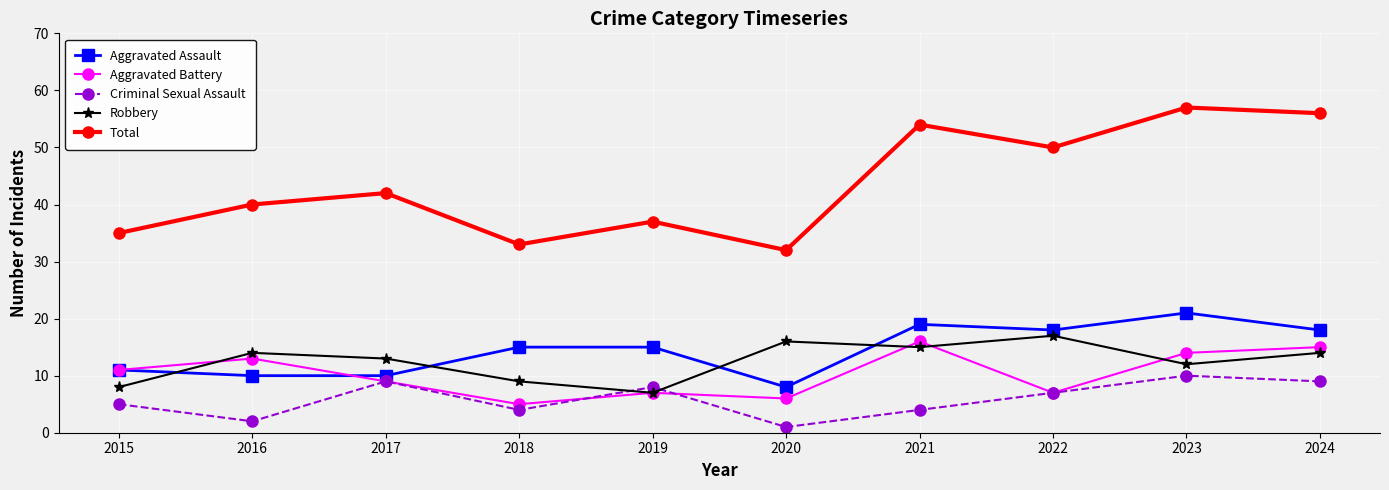

The Aggravated Assault series shows 11 at 2015. True or false?

True